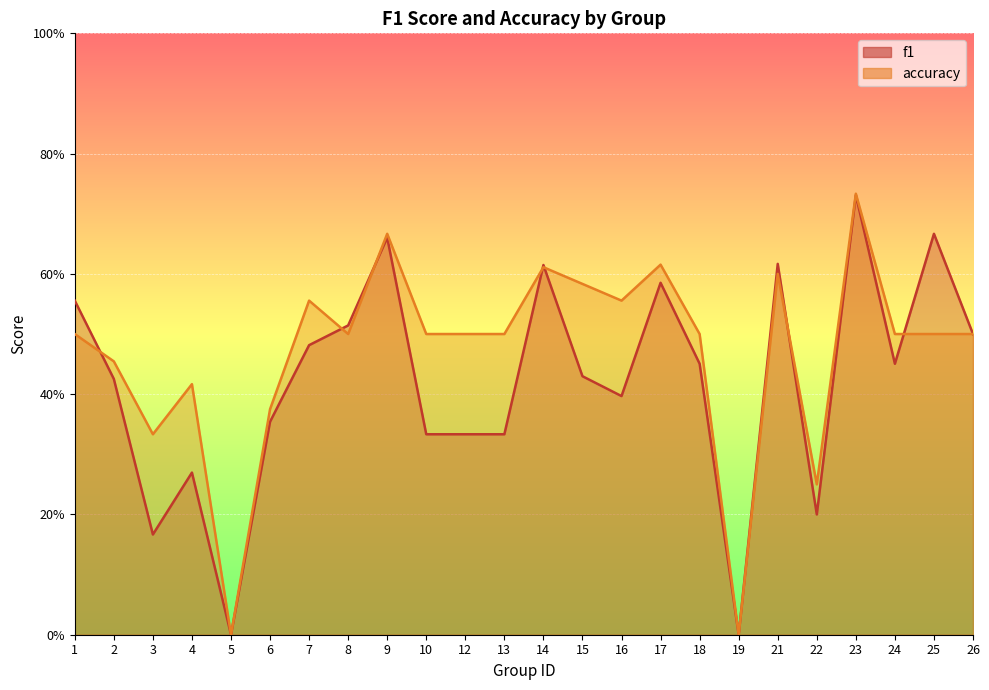

Which series has the widest spread of values?

accuracy